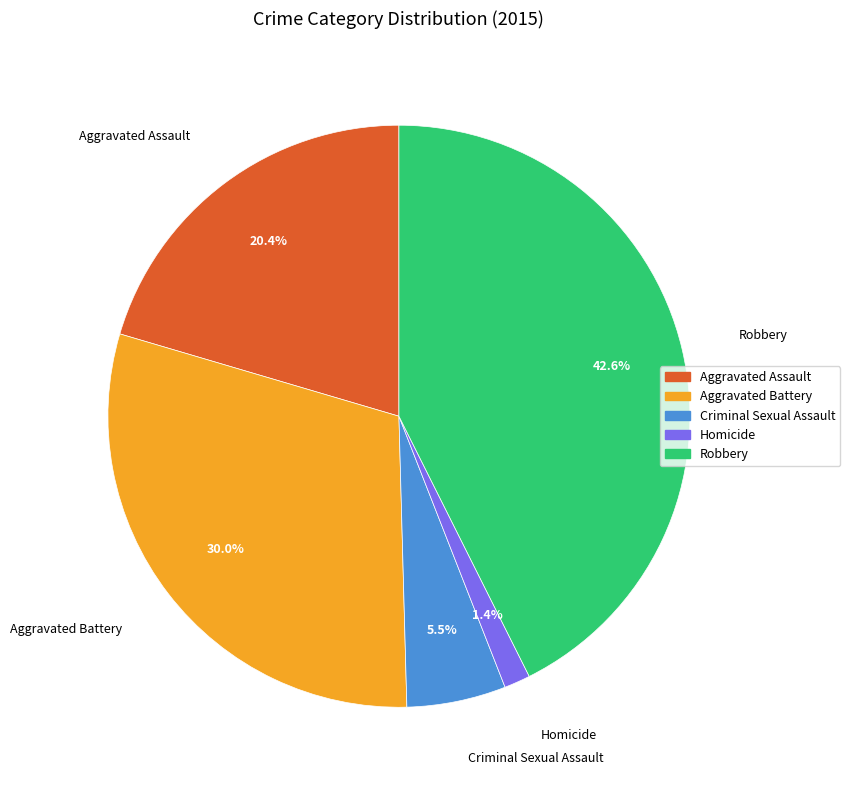

Count the number of slices in the pie.

5